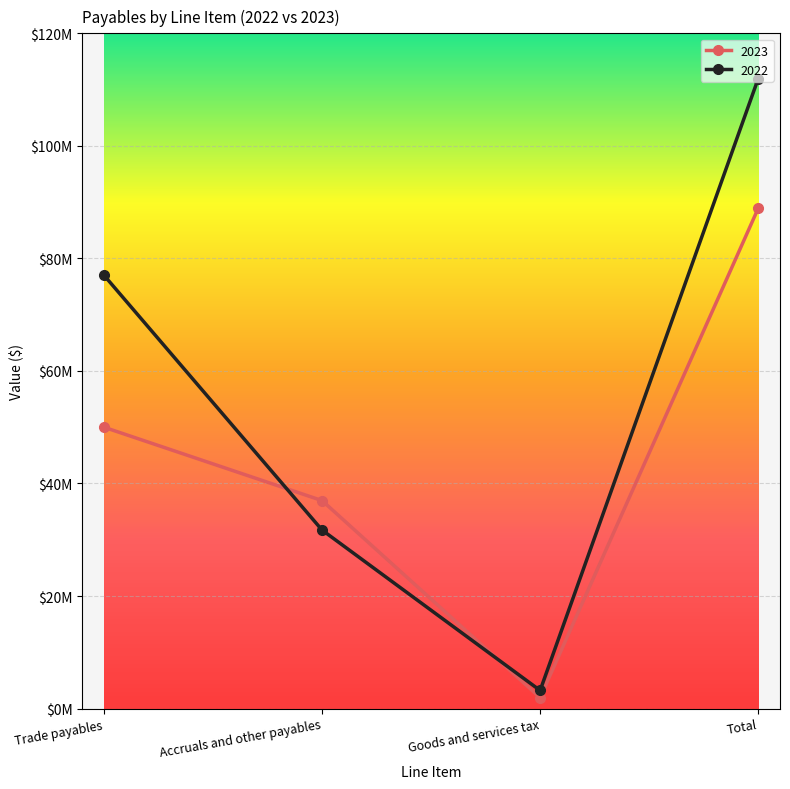

Between Trade payables and Total, which is larger?

Total